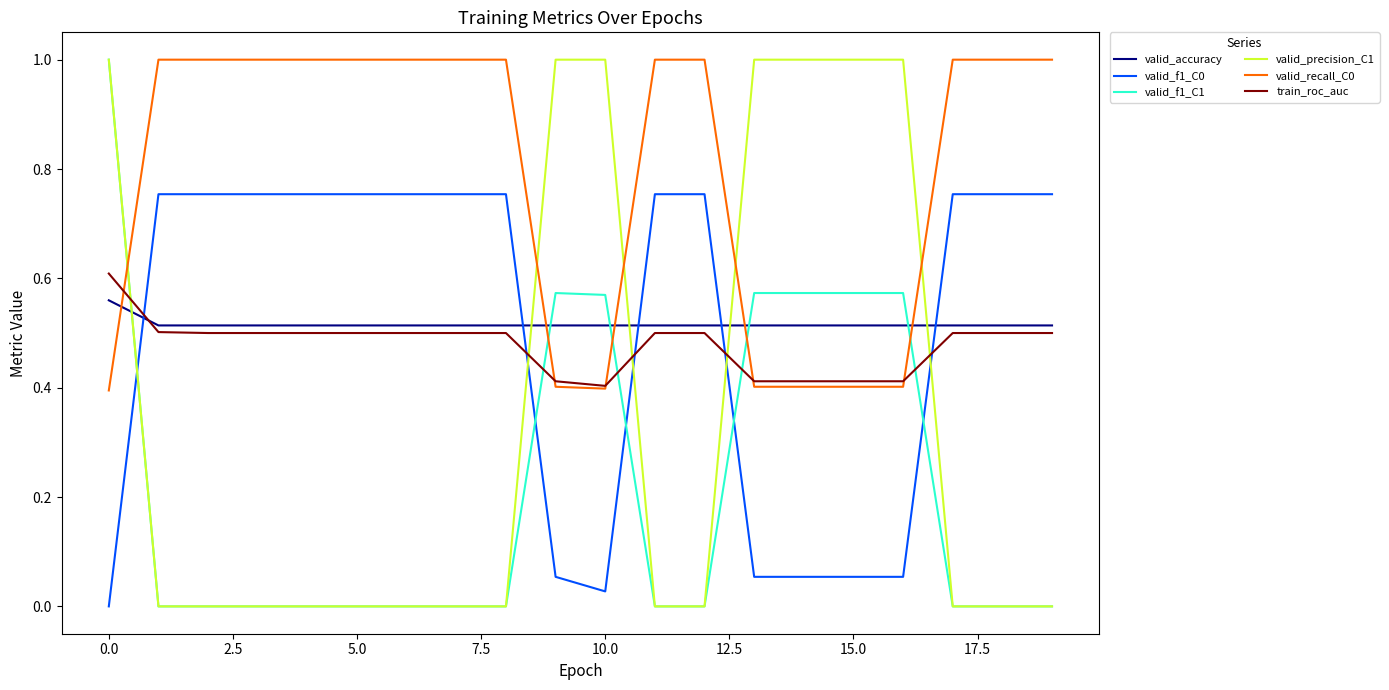

After their last crossing, which series has the higher values: valid_accuracy or valid_precision_C1?

valid_accuracy